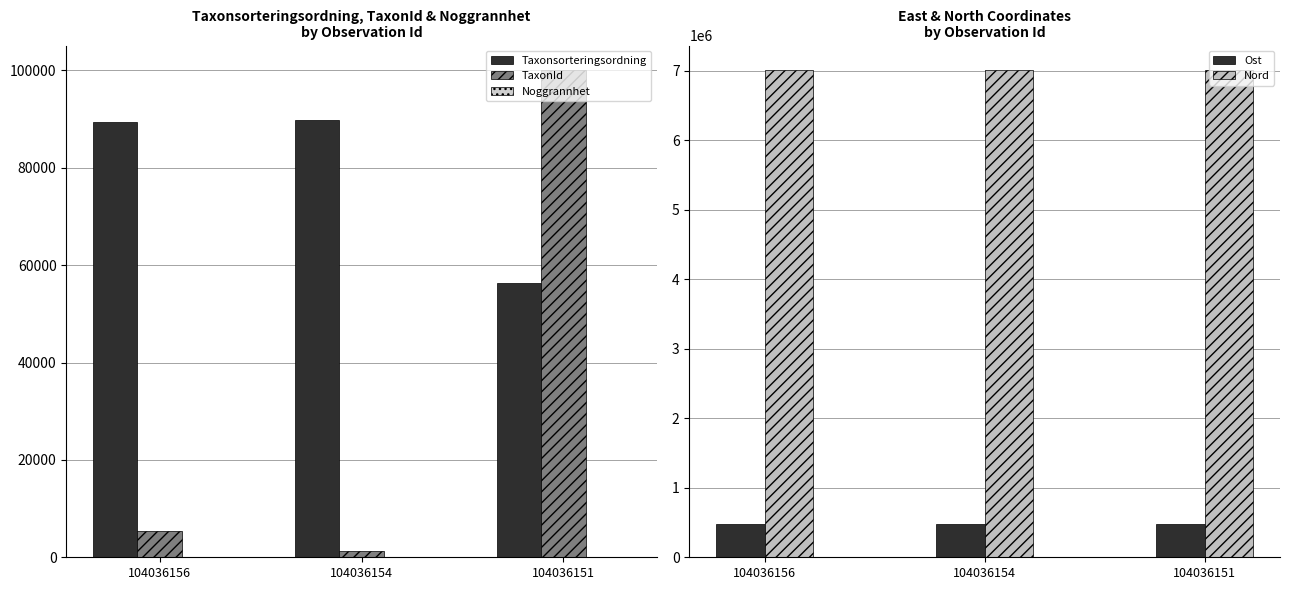

At how many categories does at least one series exceed 3367037?

3